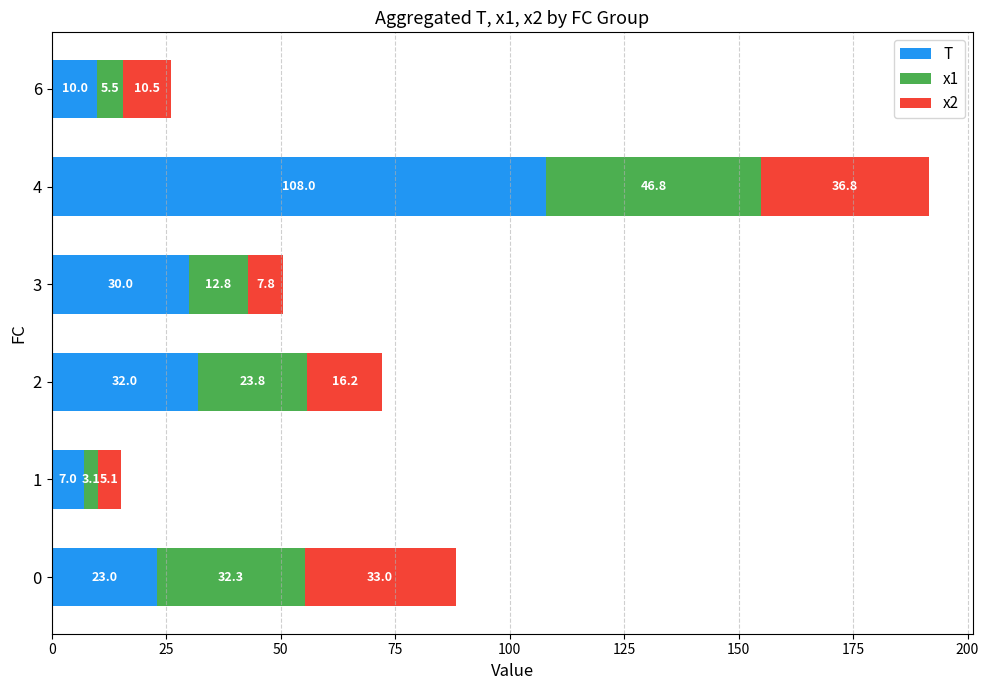

Count the number of categories in the chart.

6